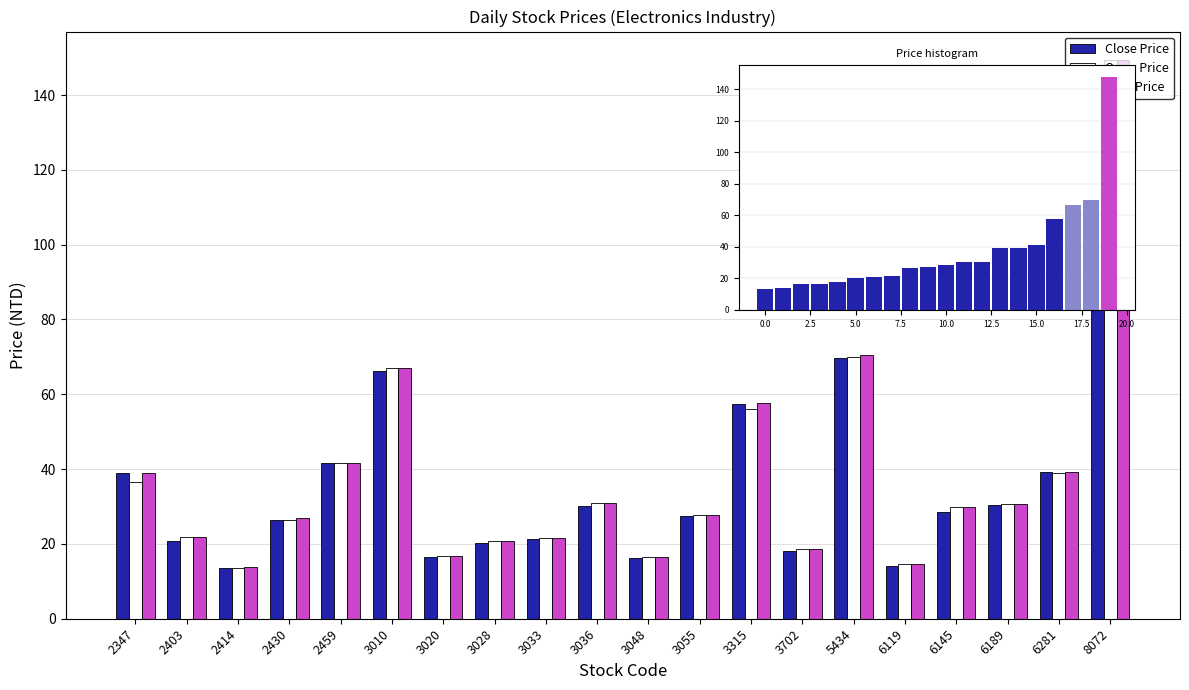

What is the total value across all series at 3055?

83.1